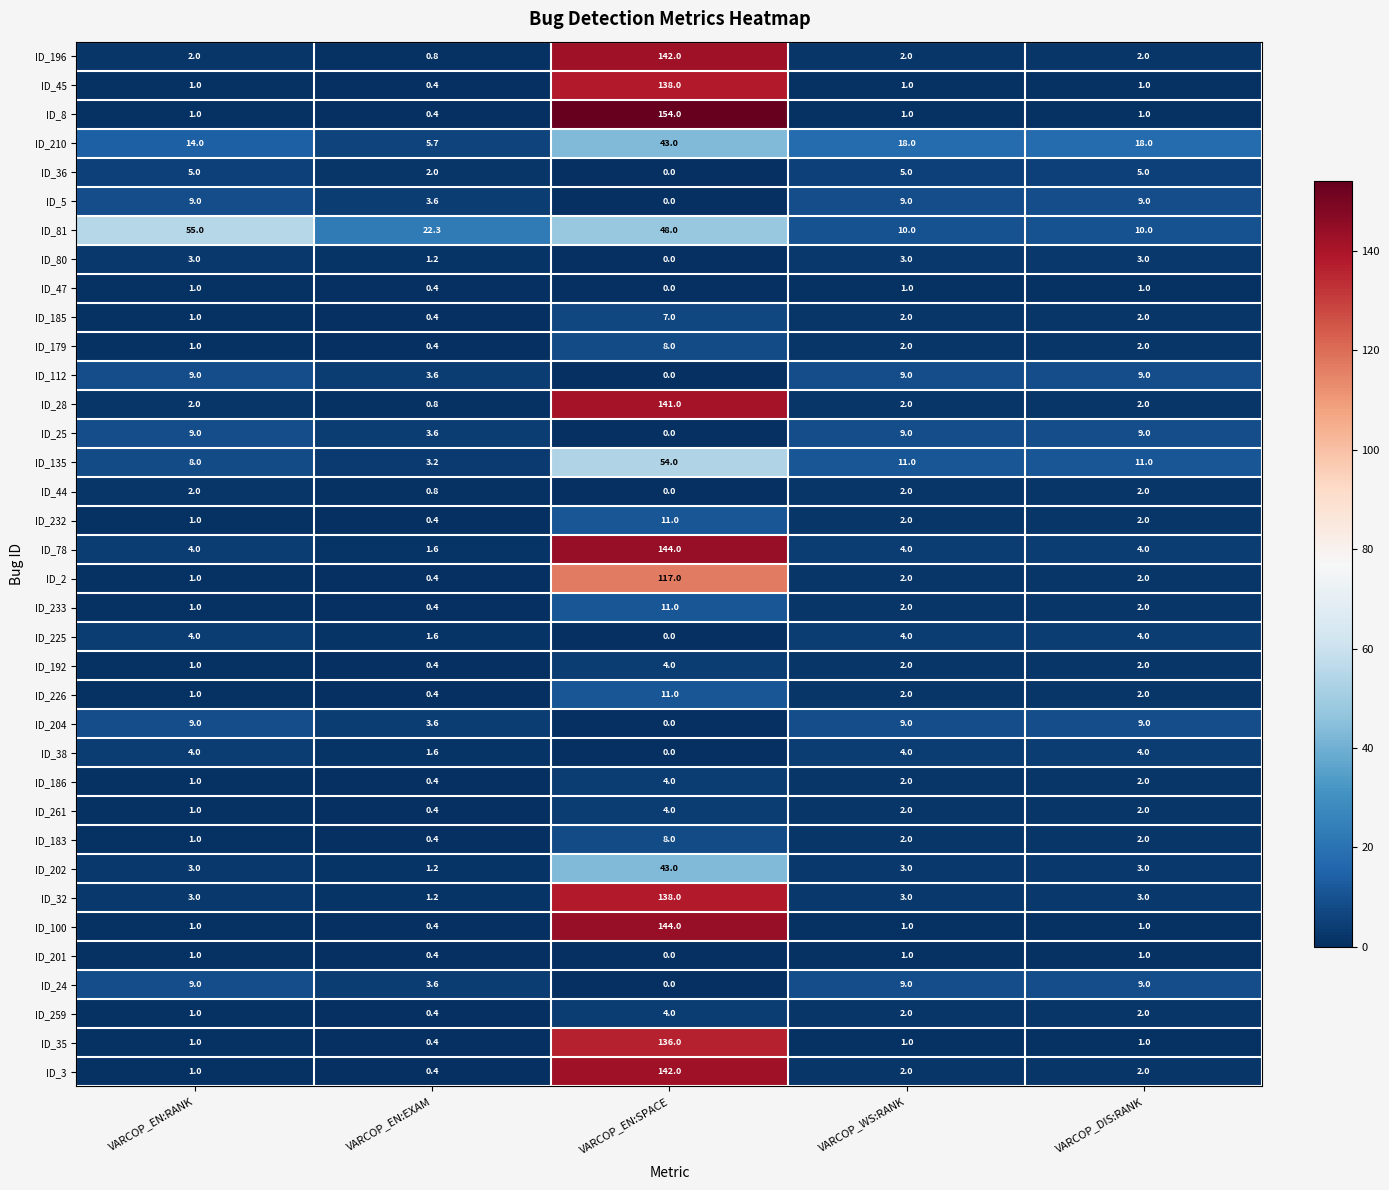

How many categories are shown in the chart?

5